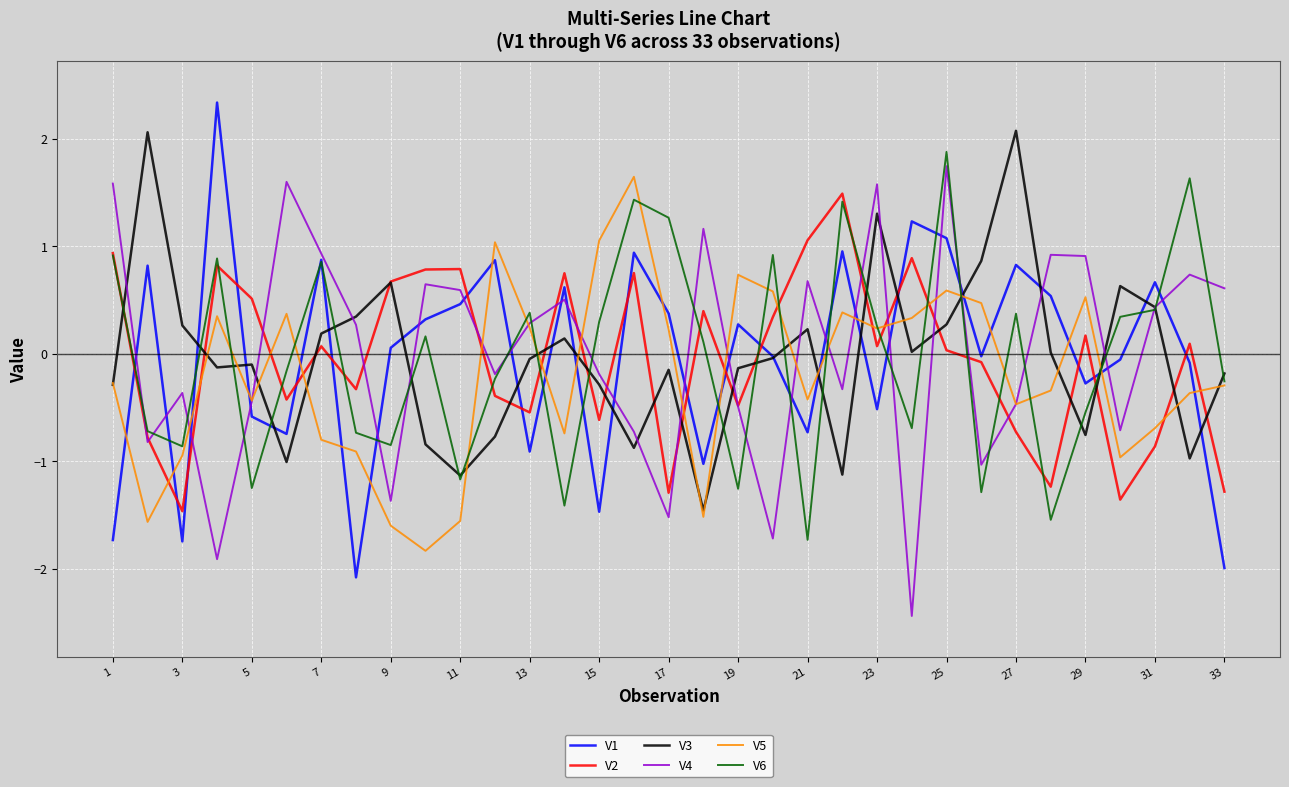

What is the difference between the second highest and minimum values in the V3 series?

3.5